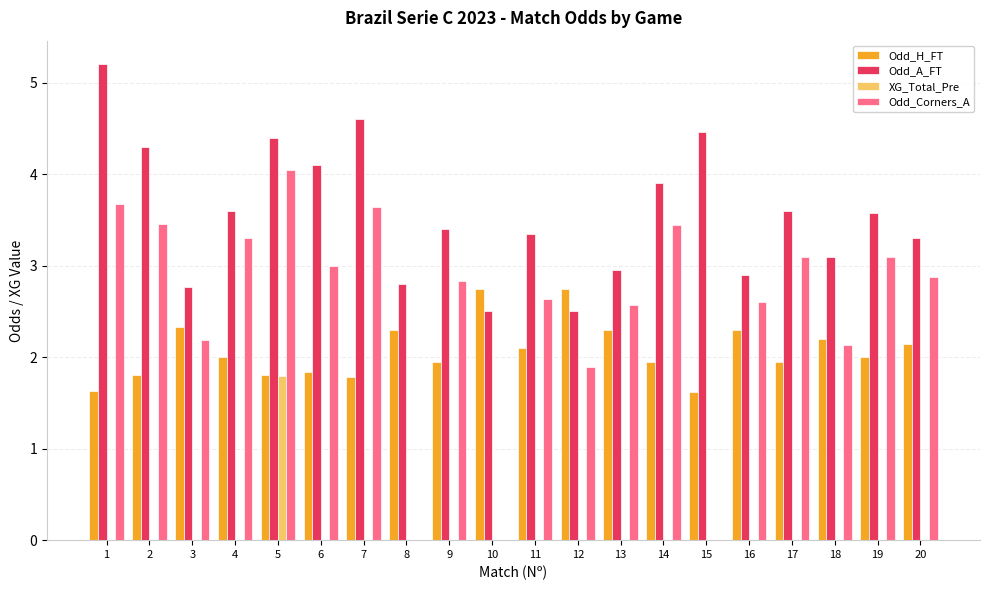

Between 8 and 9, which series saw the biggest shift?

Odd_Corners_A